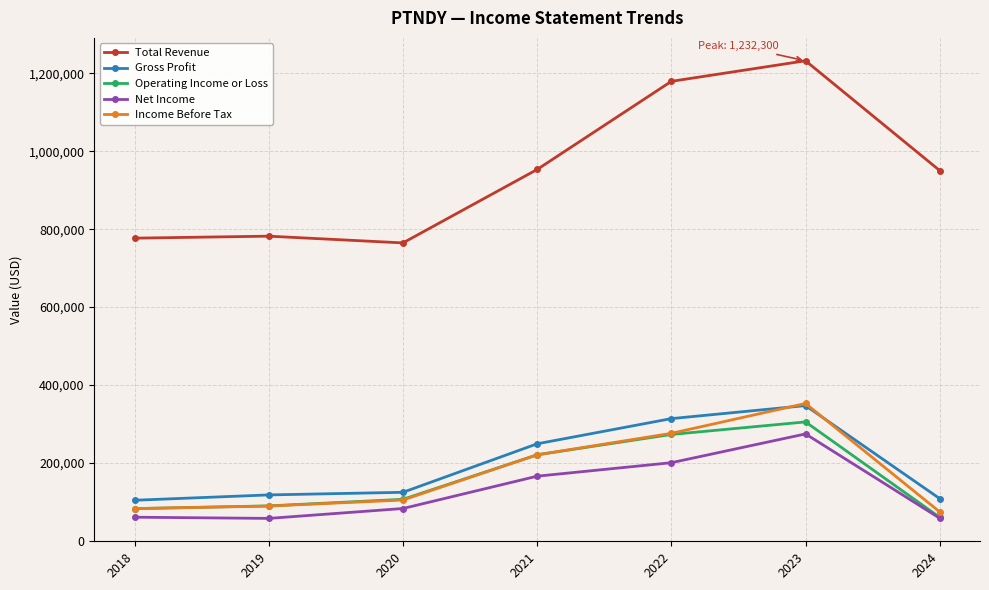

Does the chart display data point markers on the line(s)?

Yes